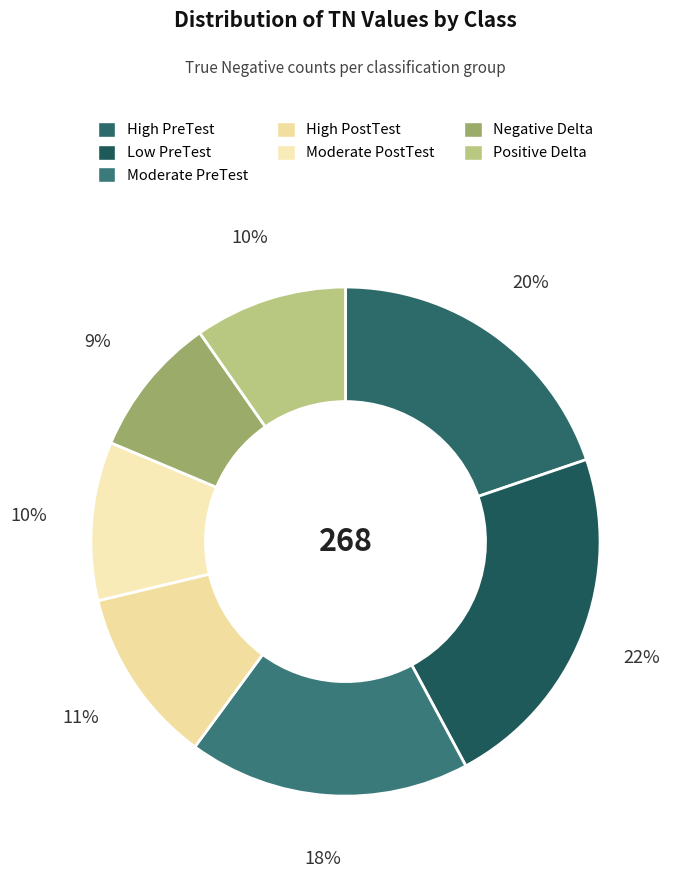

Combined, do High PostTest and Low PreTest account for over 50%?

No